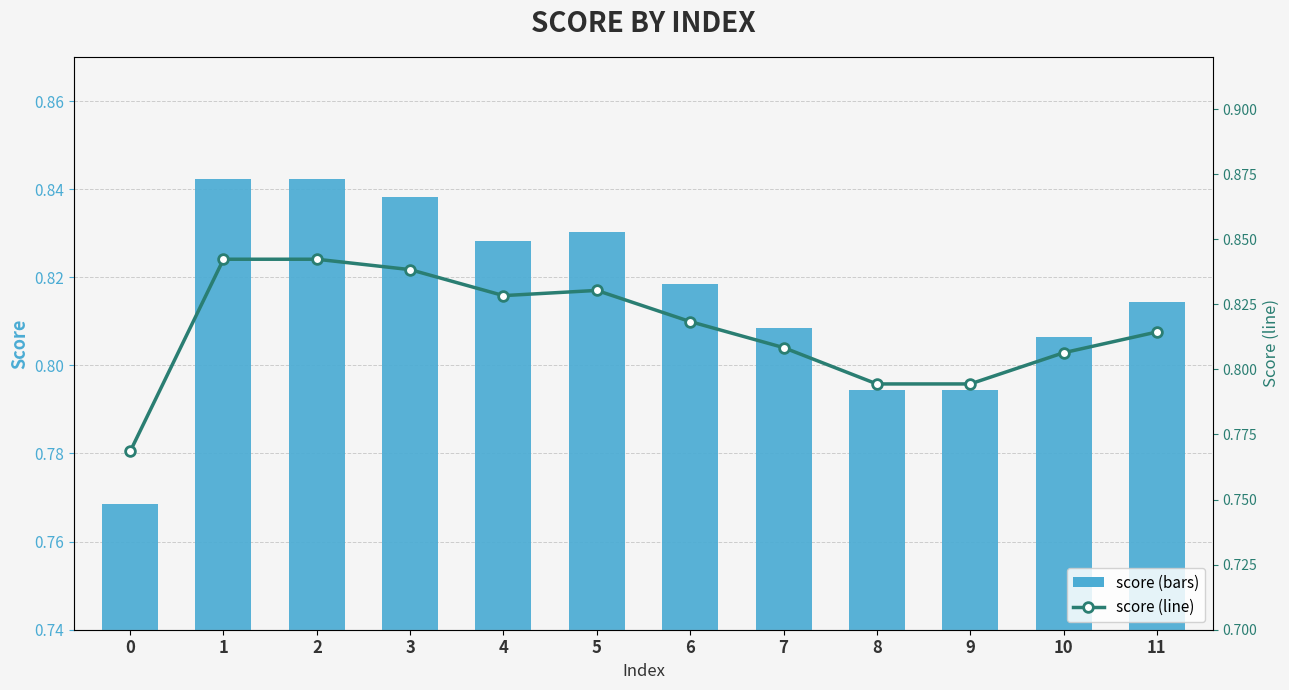

Count the number of data series in this chart.

2